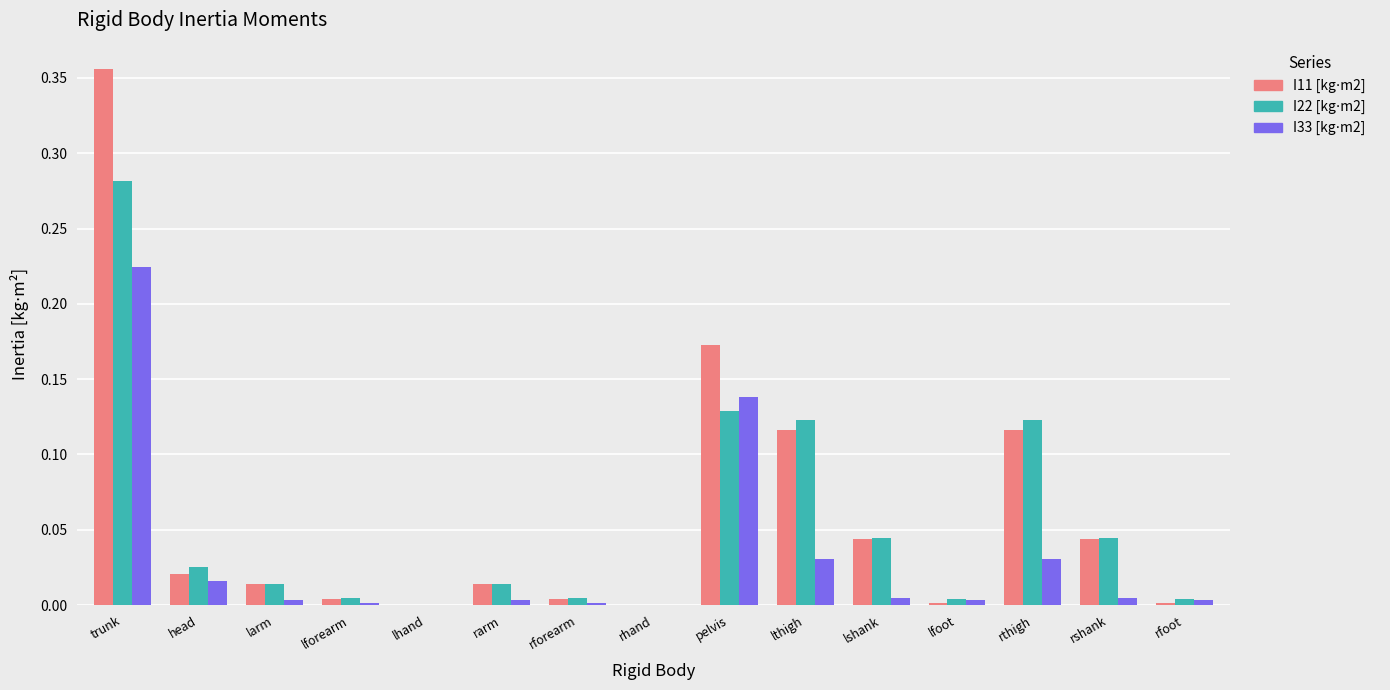

At which category does the chart reach its peak across all series?

trunk